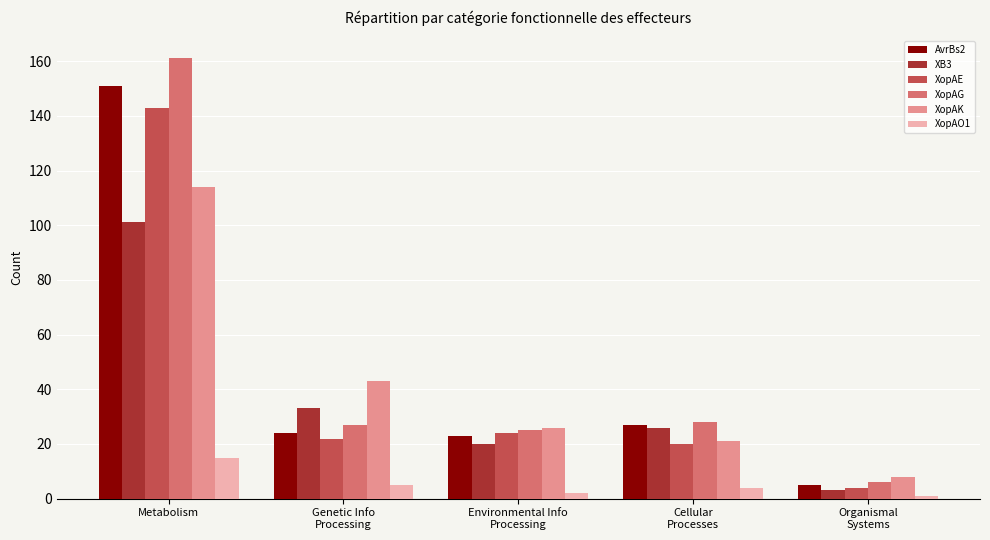

At which category is the sum across all series the highest?

Metabolism